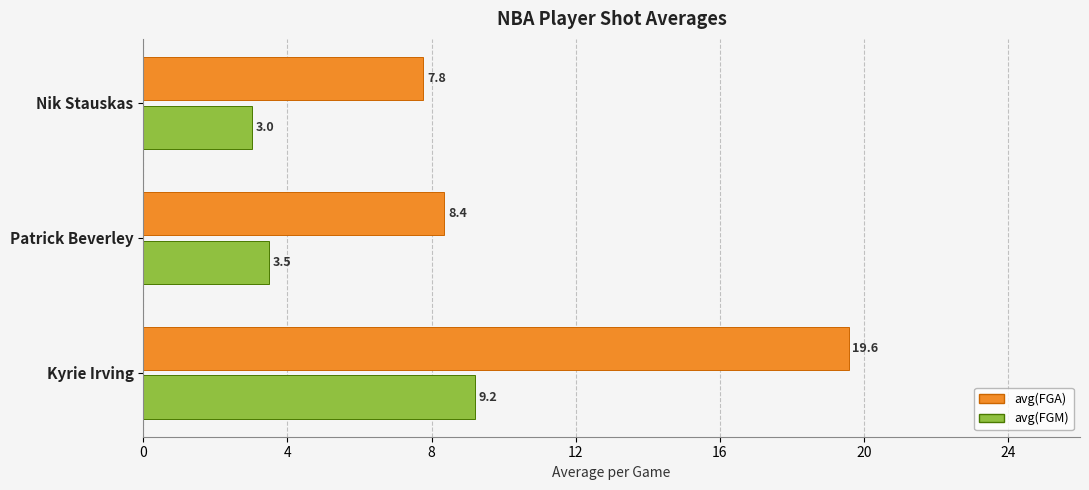

What is the difference between the avg(FGM) values at Patrick Beverley and Kyrie Irving?

5.7